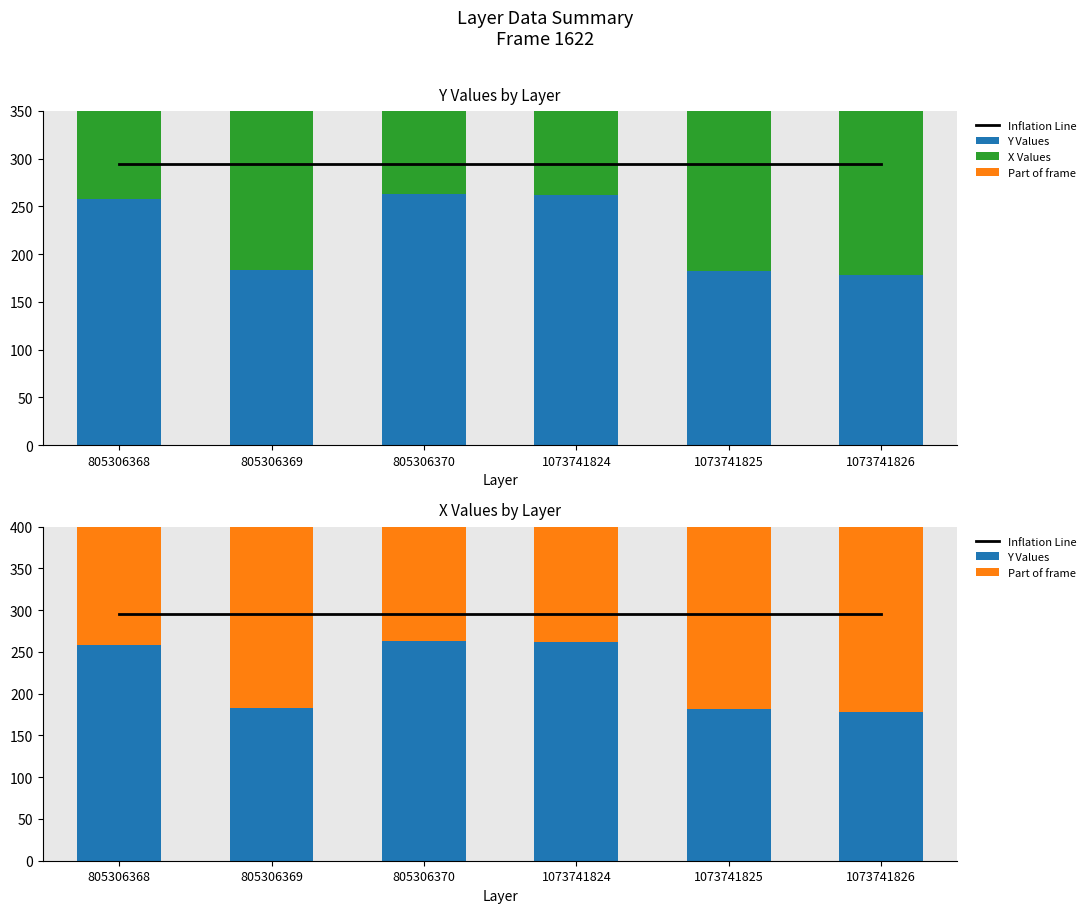

What is the sum of all Inflation Line values?

1769.5